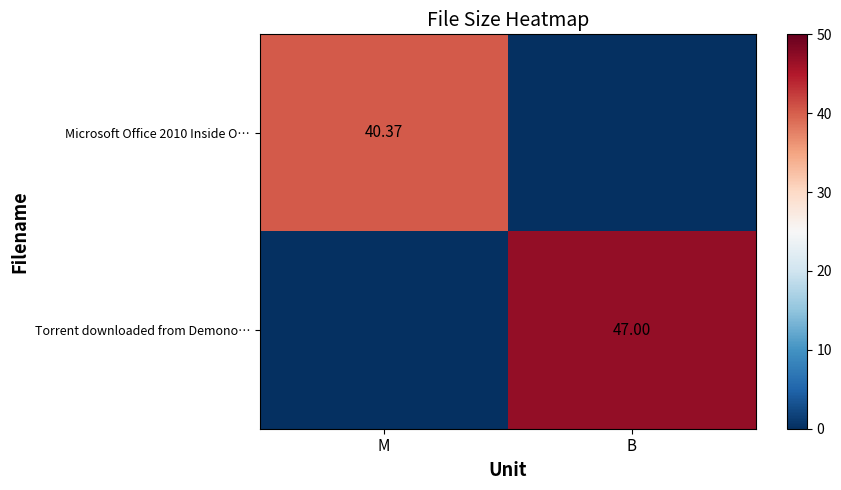

Rank the categories by Torrent downloaded from Demono… value from lowest to highest.

M, B